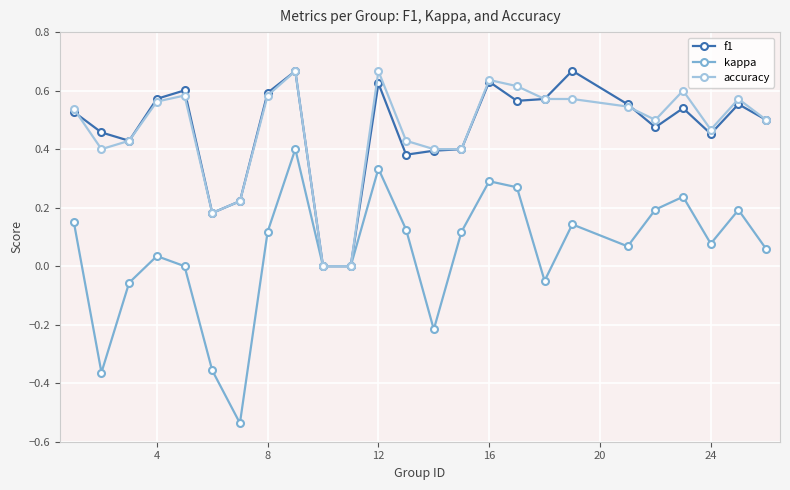

How many lines are shown in the chart?

3